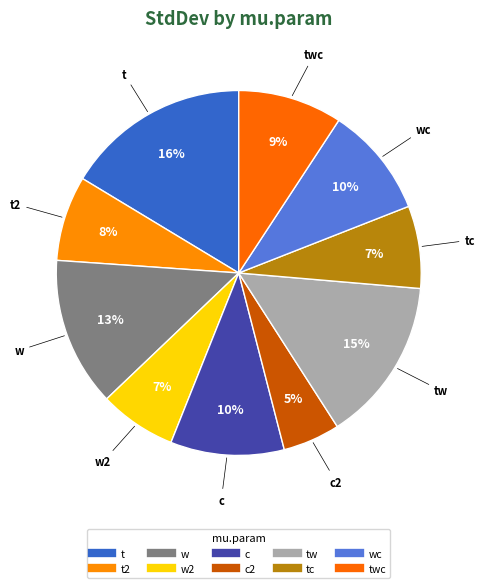

To the nearest percent, what is the average slice percentage?

10%